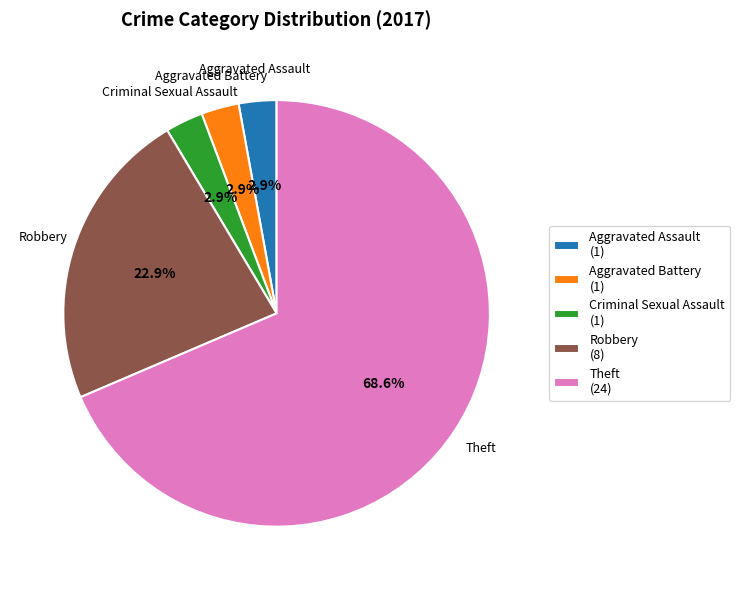

Which slice represents more than half of the pie?

Theft